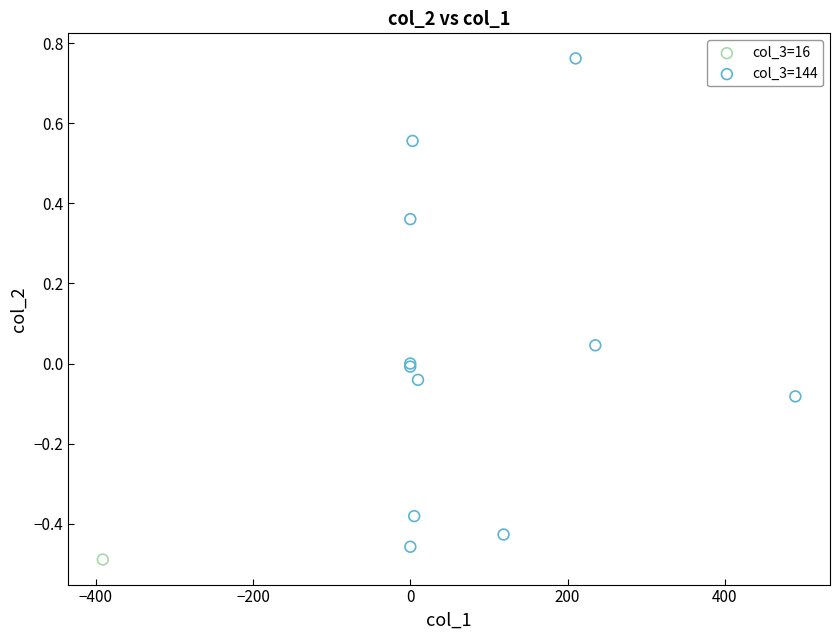

What are all the series names shown in the legend?

col_3=16, col_3=144